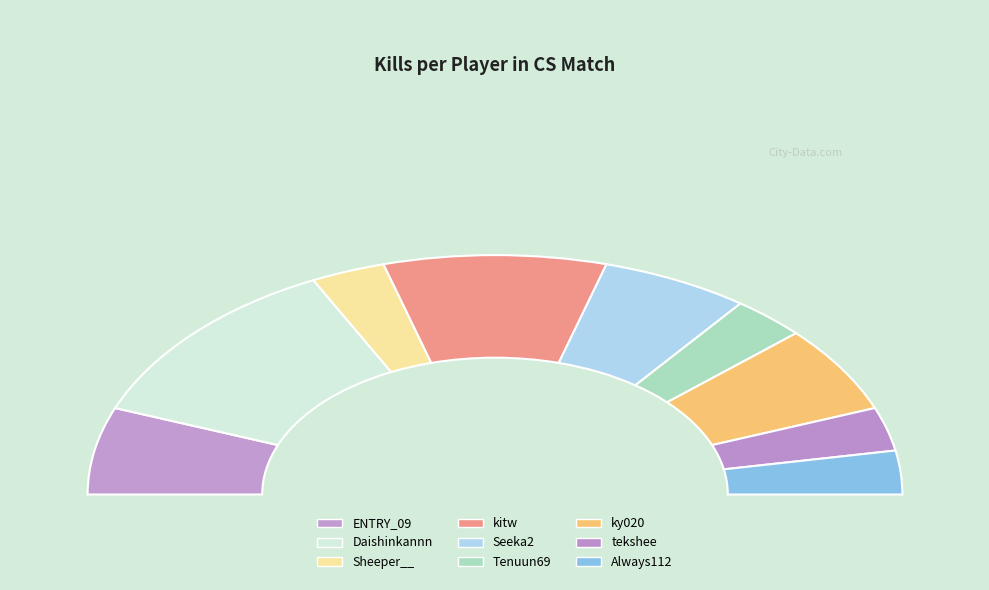

Do ky020 and Tenuun69 together represent more than half of the pie?

No